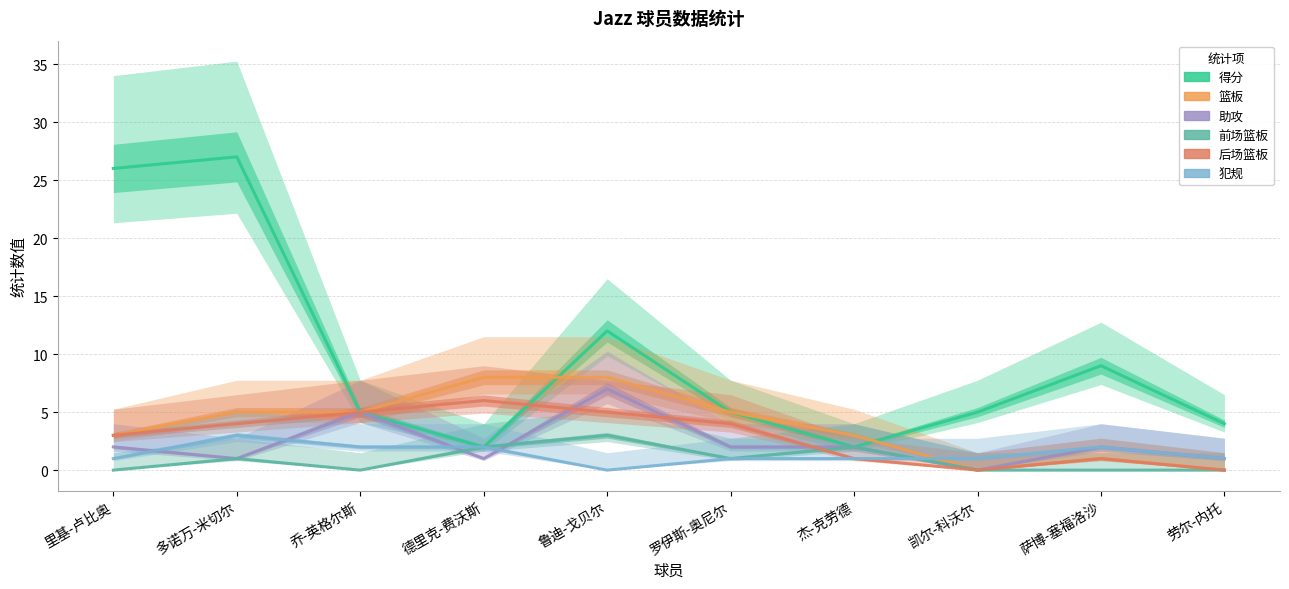

True or false: 助攻 and 犯规 cross at least once.

True